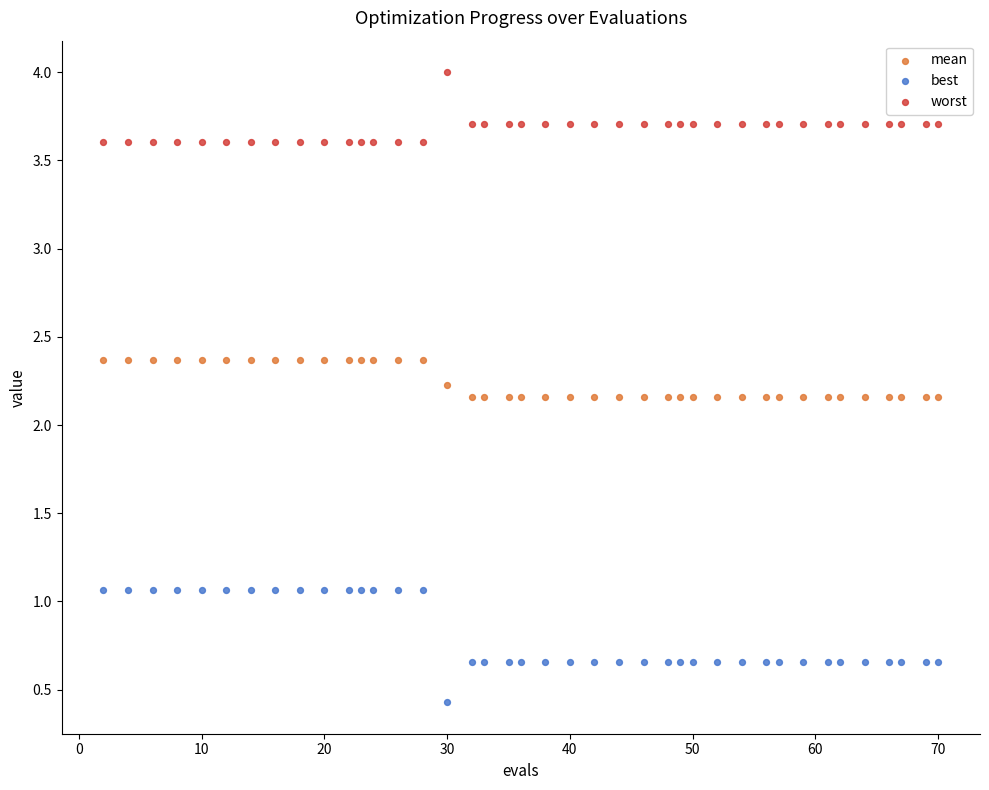

Which series has the widest spread of Y values?

best